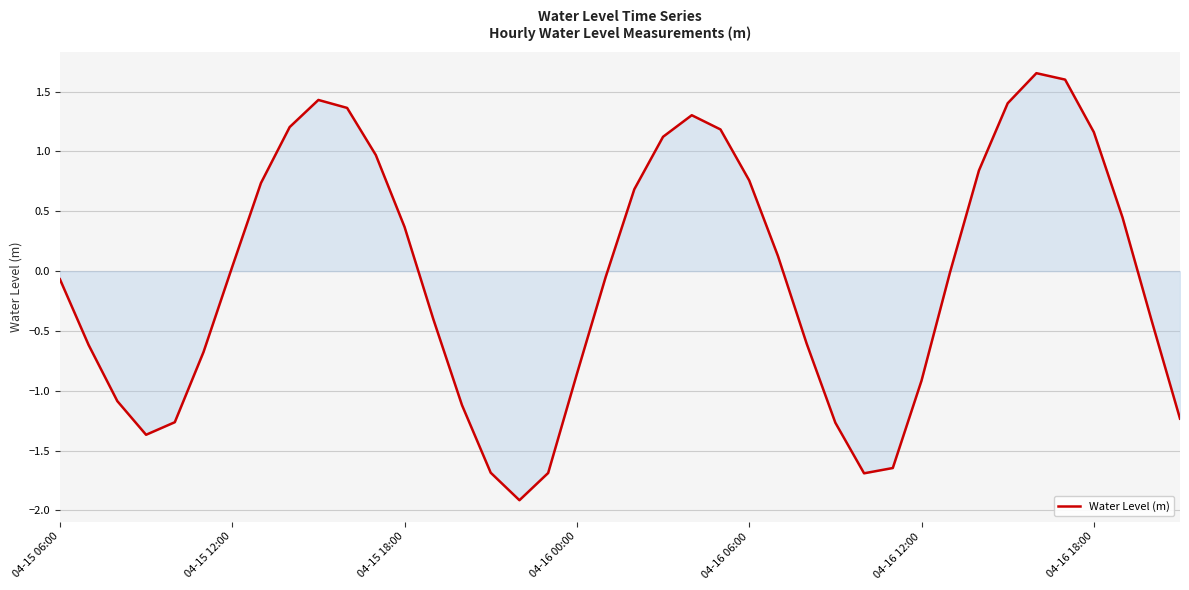

What is the smallest value displayed?

-1.9